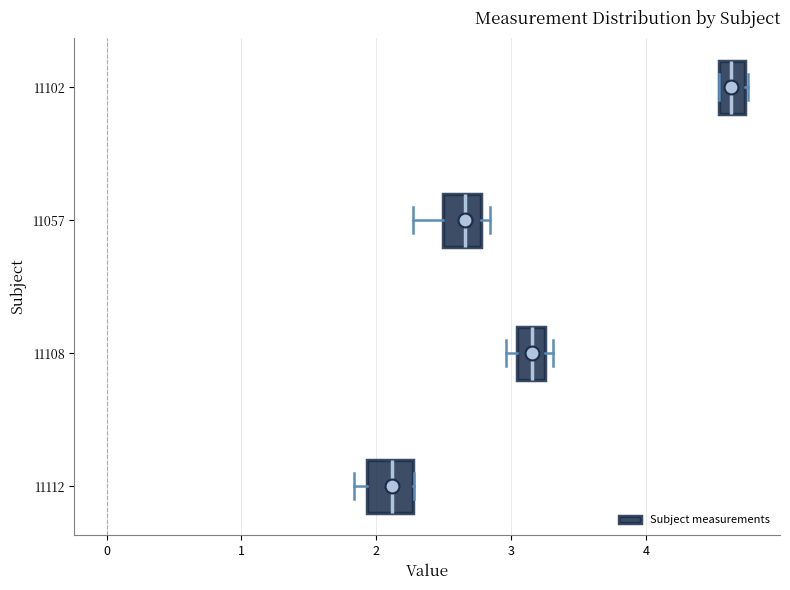

Which box's median line is the furthest to the right?

11102